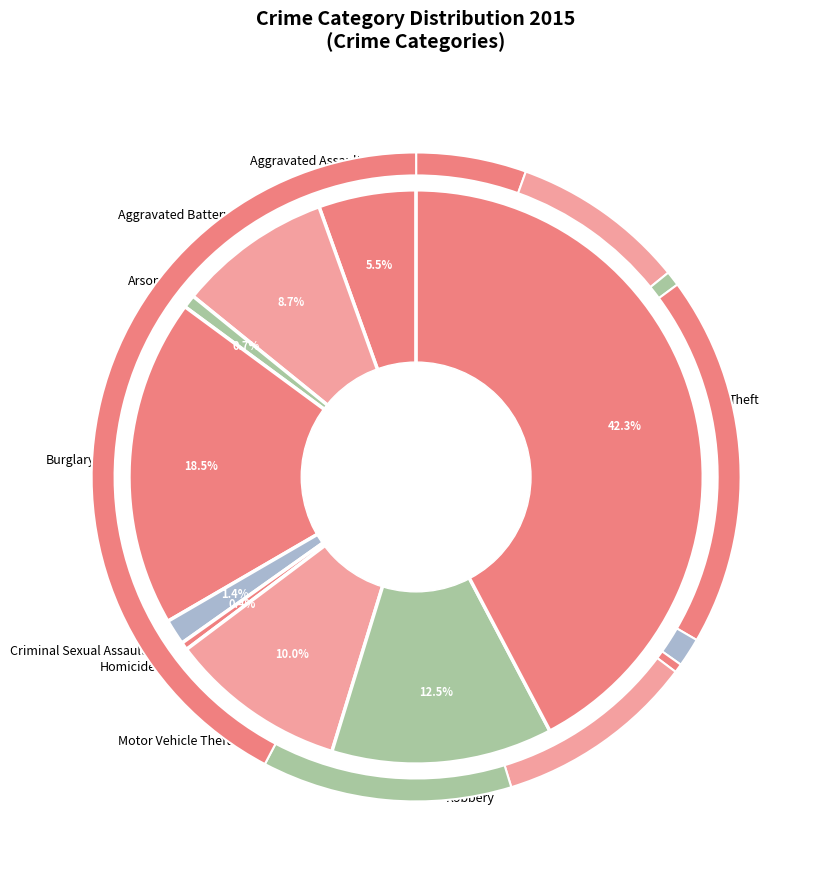

How many segments does this pie chart have?

9